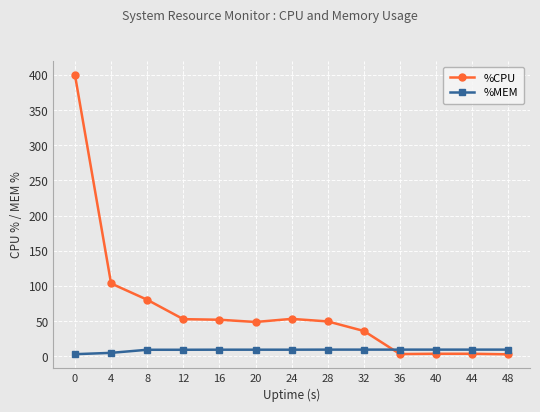

True or false: %CPU has more than 0 points higher than both neighbors.

True